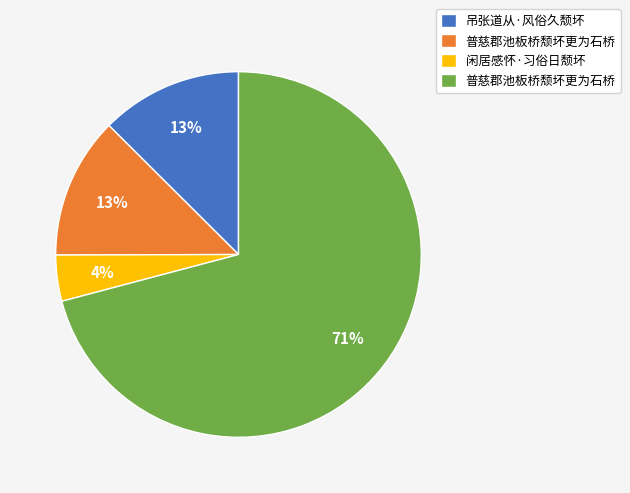

To the nearest percent, what is the average slice percentage?

25%